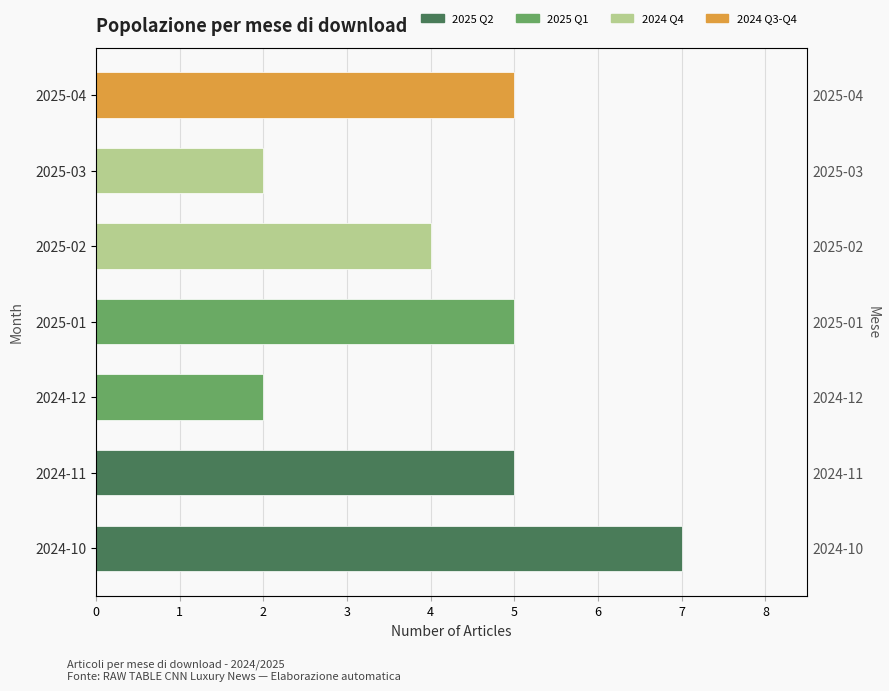

How many bars are there in total?

7